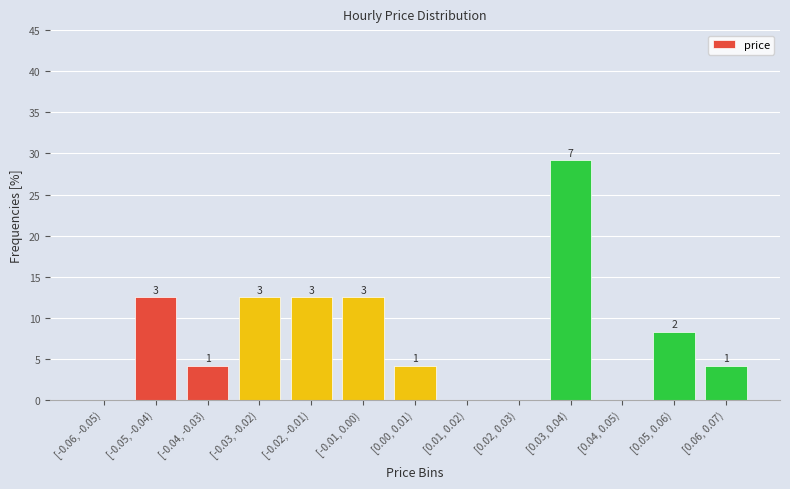

Are the bars horizontal?

No